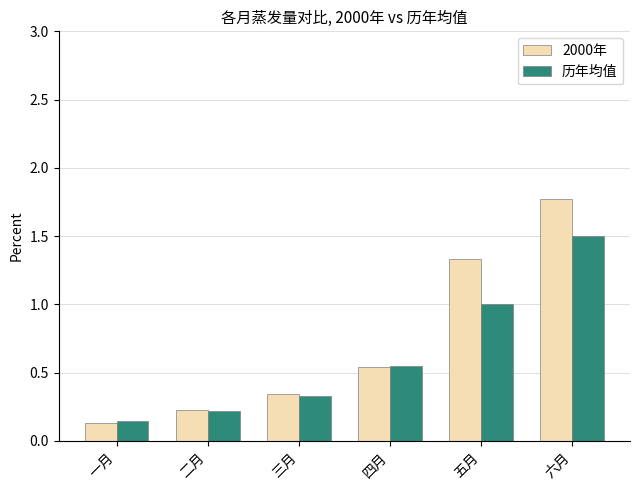

What is the difference between the second highest and minimum values in the 历年均值 series?

0.9